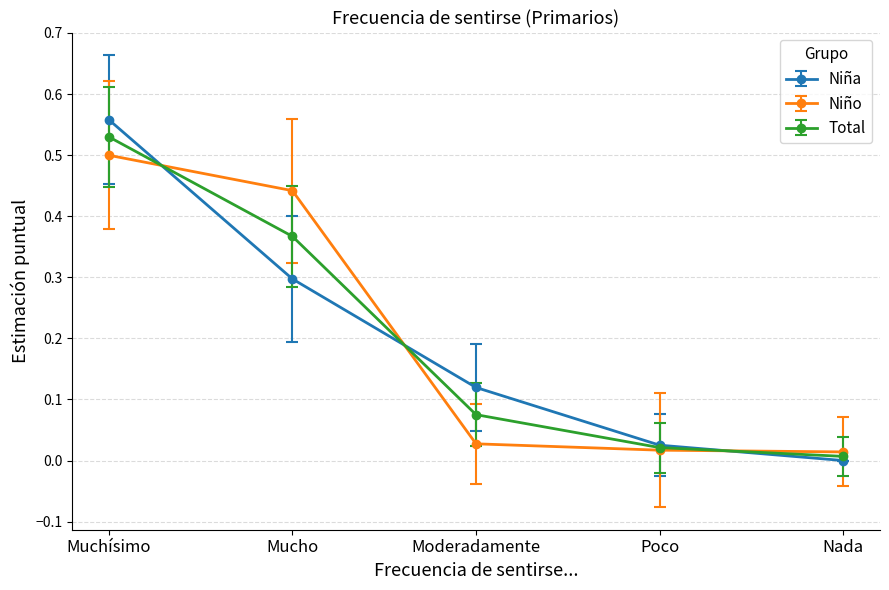

What position from the left is Mucho?

2